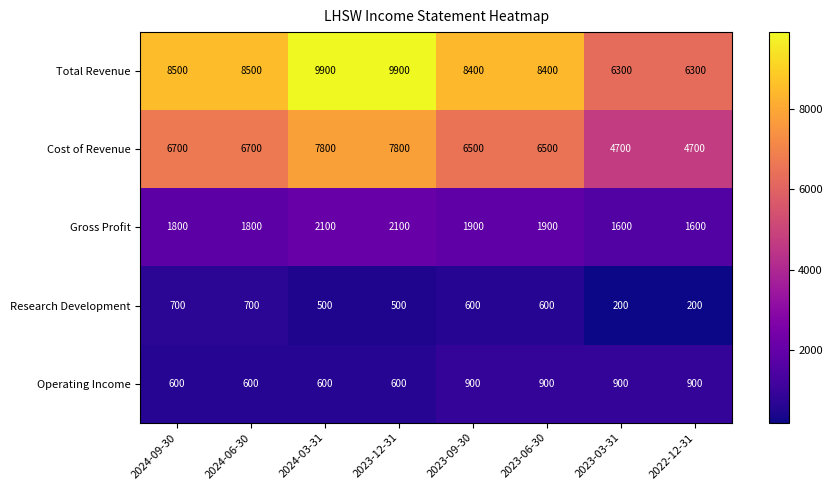

At how many categories does at least one series exceed 4502?

8